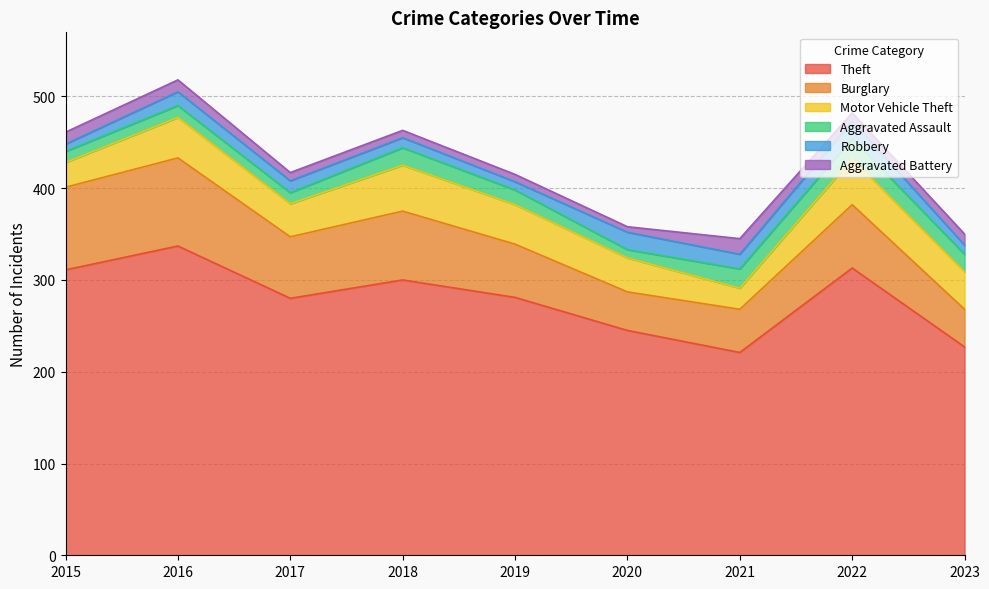

Between which two adjacent categories do Aggravated Battery and Robbery first intersect?

2015 and 2016